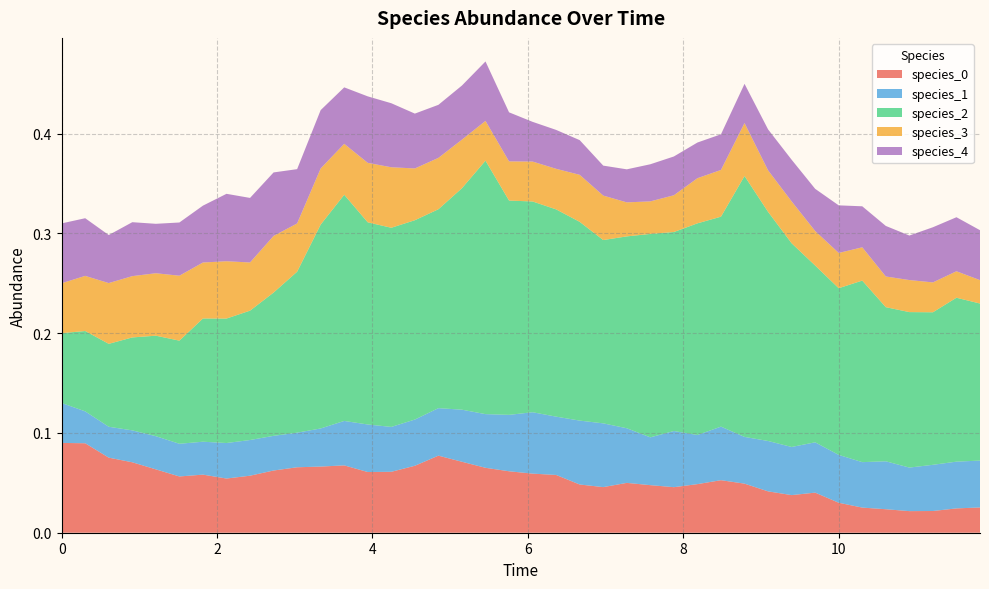

Reading right to left, extract all data points from this chart.

species_0: 39=0.0	38=0.0	37=0.0	36=0.0	35=0.0	34=0.0	33=0.0	32=0.0	31=0.0	30=0.0	29=0.0	28=0.1	27=0.0	26=0.0	25=0.0	24=0.0	23=0.0	22=0.0	21=0.1	20=0.1	19=0.1	18=0.1	17=0.1	16=0.1	15=0.1	14=0.1	13=0.1	12=0.1	11=0.1	10=0.1	9=0.1	8=0.1	7=0.1	6=0.1	5=0.1	4=0.1	3=0.1	2=0.1	1=0.1	0=0.1
species_1: 39=0.0	38=0.0	37=0.0	36=0.0	35=0.0	34=0.0	33=0.0	32=0.1	31=0.0	30=0.1	29=0.0	28=0.1	27=0.0	26=0.1	25=0.0	24=0.1	23=0.1	22=0.1	21=0.1	20=0.1	19=0.1	18=0.1	17=0.1	16=0.0	15=0.0	14=0.0	13=0.0	12=0.0	11=0.0	10=0.0	9=0.0	8=0.0	7=0.0	6=0.0	5=0.0	4=0.0	3=0.0	2=0.0	1=0.0	0=0.0
species_2: 39=0.2	38=0.2	37=0.2	36=0.2	35=0.2	34=0.2	33=0.2	32=0.2	31=0.2	30=0.2	29=0.3	28=0.2	27=0.2	26=0.2	25=0.2	24=0.2	23=0.2	22=0.2	21=0.2	20=0.2	19=0.2	18=0.3	17=0.2	16=0.2	15=0.2	14=0.2	13=0.2	12=0.2	11=0.2	10=0.2	9=0.1	8=0.1	7=0.1	6=0.1	5=0.1	4=0.1	3=0.1	2=0.1	1=0.1	0=0.1
species_3: 39=0.0	38=0.0	37=0.0	36=0.0	35=0.0	34=0.0	33=0.0	32=0.0	31=0.0	30=0.0	29=0.1	28=0.0	27=0.0	26=0.0	25=0.0	24=0.0	23=0.0	22=0.0	21=0.0	20=0.0	19=0.0	18=0.0	17=0.0	16=0.1	15=0.1	14=0.1	13=0.1	12=0.1	11=0.1	10=0.0	9=0.1	8=0.0	7=0.1	6=0.1	5=0.1	4=0.1	3=0.1	2=0.1	1=0.1	0=0.1
species_4: 39=0.1	38=0.1	37=0.1	36=0.0	35=0.1	34=0.0	33=0.0	32=0.0	31=0.0	30=0.0	29=0.0	28=0.0	27=0.0	26=0.0	25=0.0	24=0.0	23=0.0	22=0.0	21=0.0	20=0.0	19=0.0	18=0.1	17=0.1	16=0.1	15=0.1	14=0.1	13=0.1	12=0.1	11=0.1	10=0.1	9=0.1	8=0.1	7=0.1	6=0.1	5=0.1	4=0.0	3=0.1	2=0.0	1=0.1	0=0.1